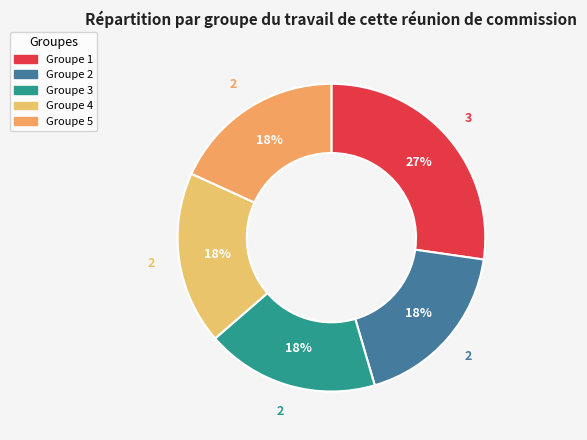

How many segments does this pie chart have?

5